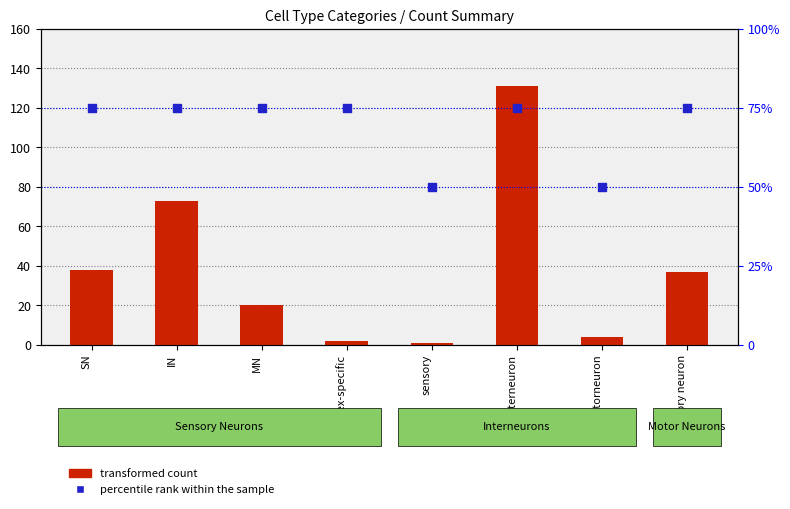

Which series has the largest total across all categories?

percentile rank within the sample